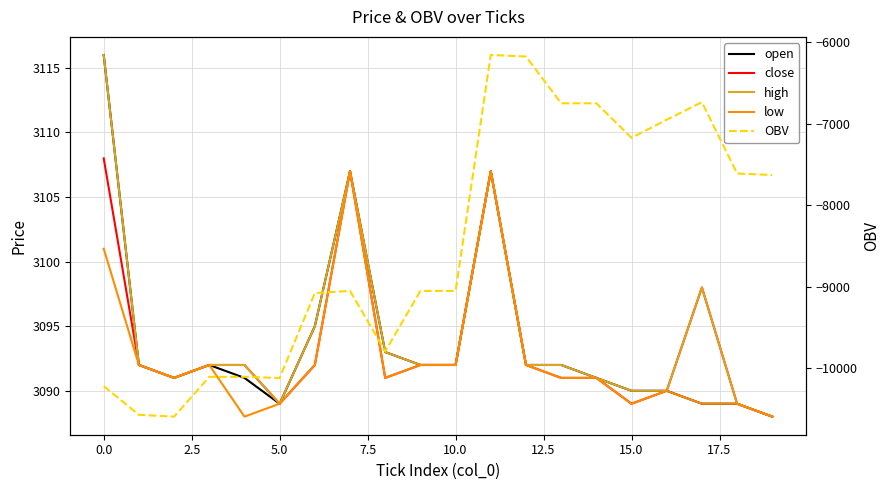

What is the difference between the OBV values at 13 and 15?

423.4